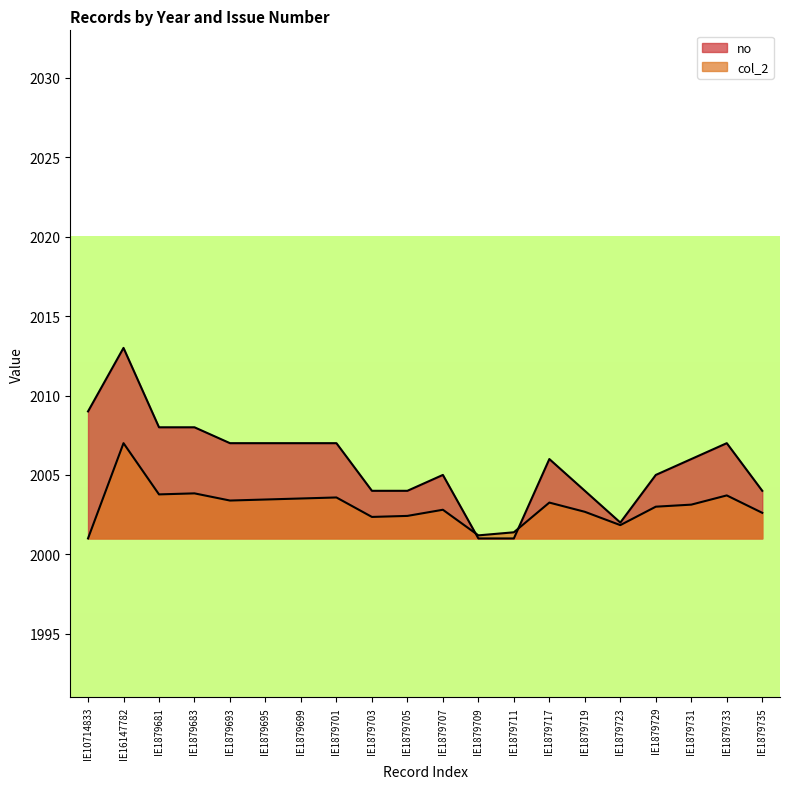

At which label does no reach its minimum?

IE1879709